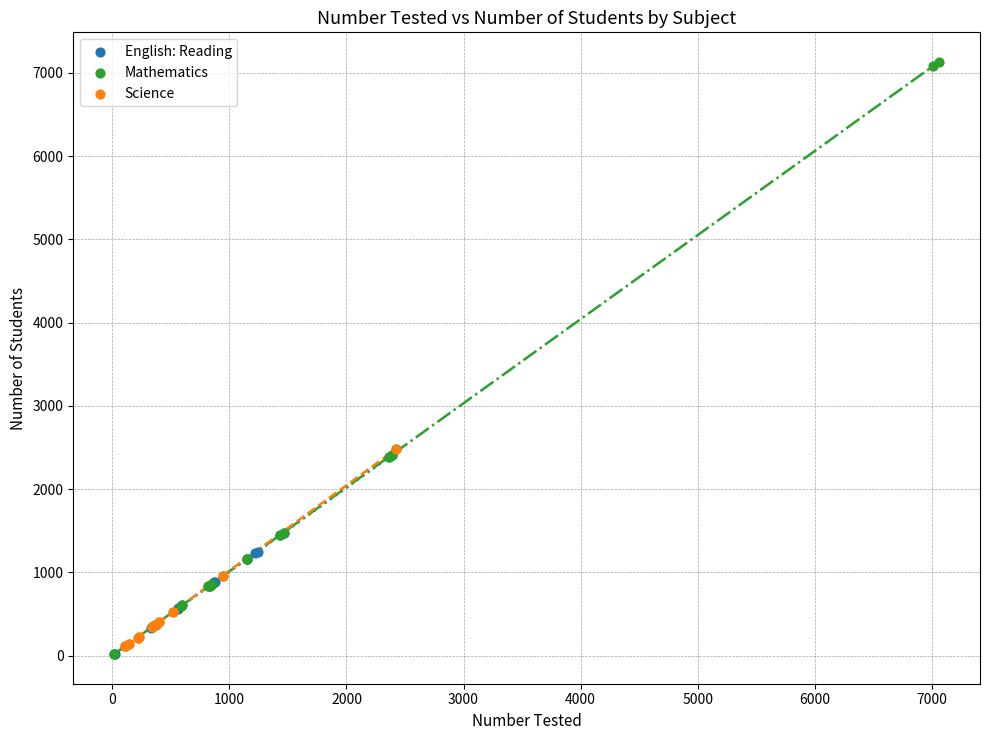

Which series reaches the maximum Y coordinate?

Mathematics